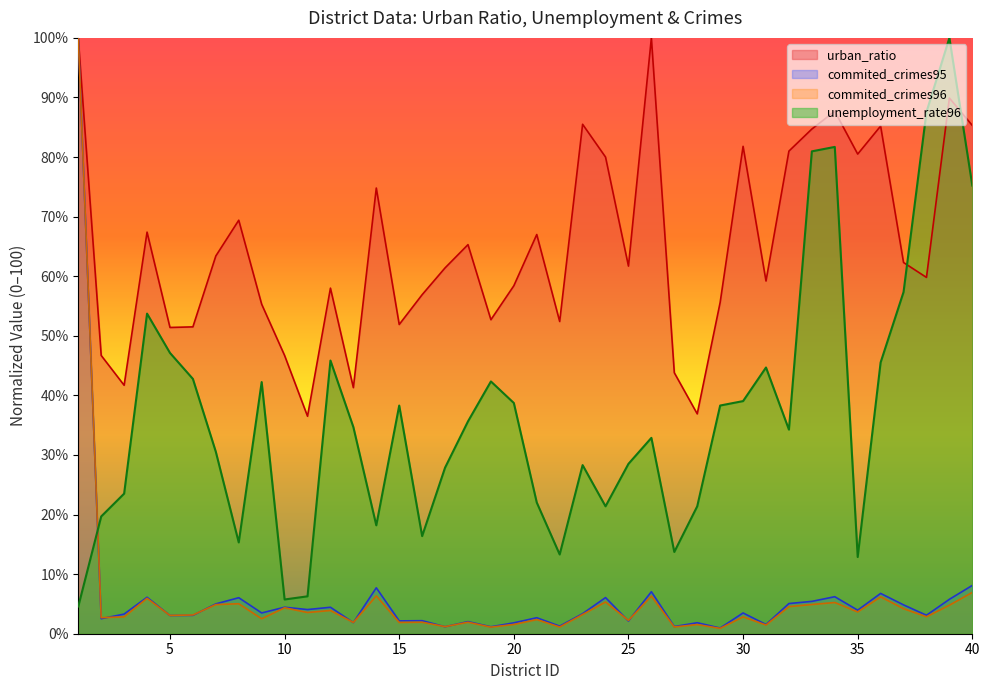

What value does the urban_ratio series have at 20?

58.4